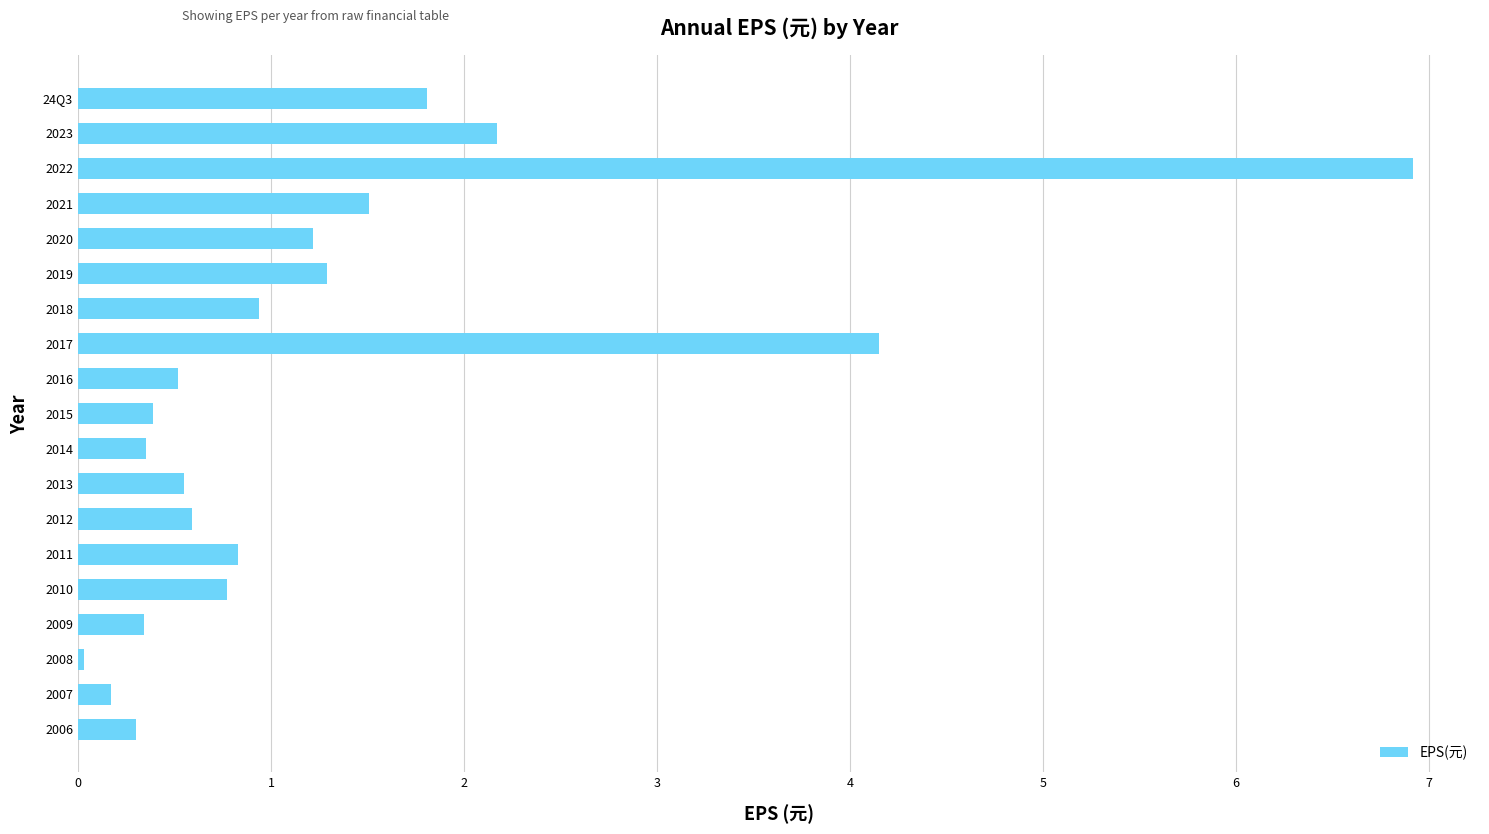

The value at 2013 is 0.6. True or false?

True